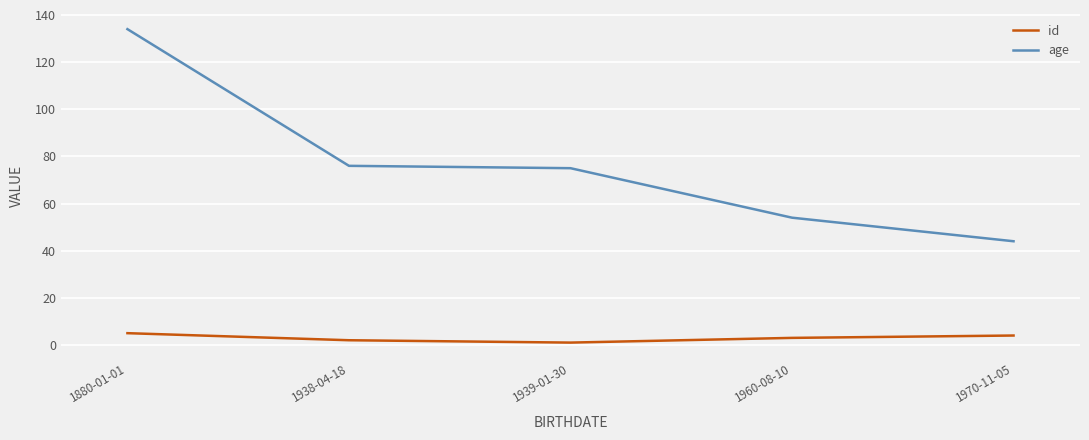

Is this an area chart (filled region under the line)?

No